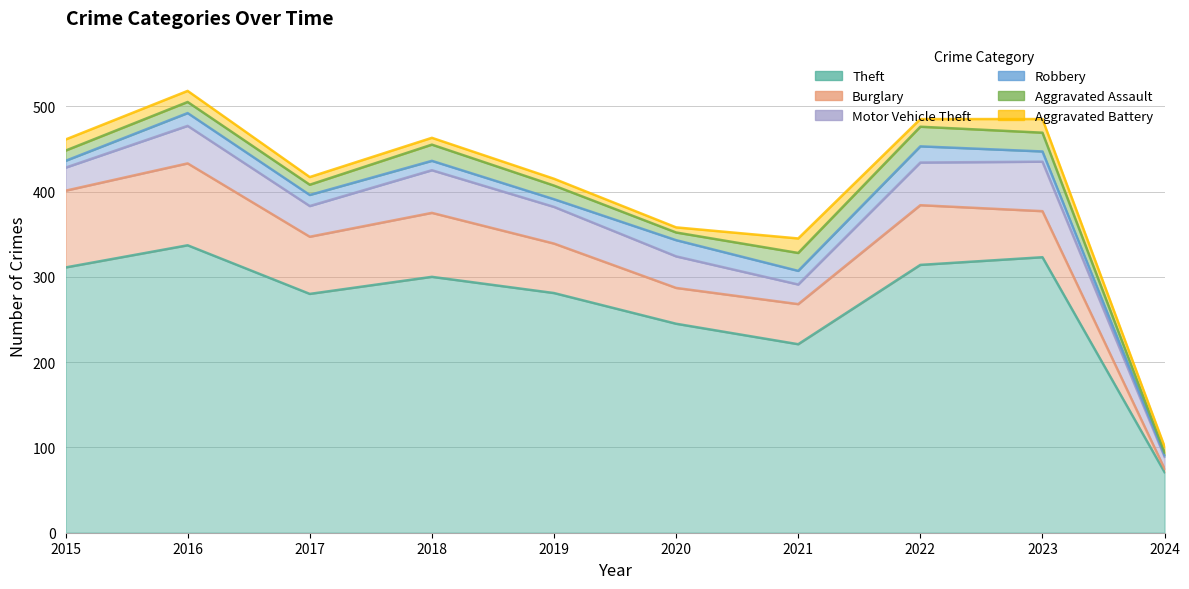

List the series in order of their peak value, lowest first.

Aggravated Battery, Robbery, Aggravated Assault, Motor Vehicle Theft, Burglary, Theft